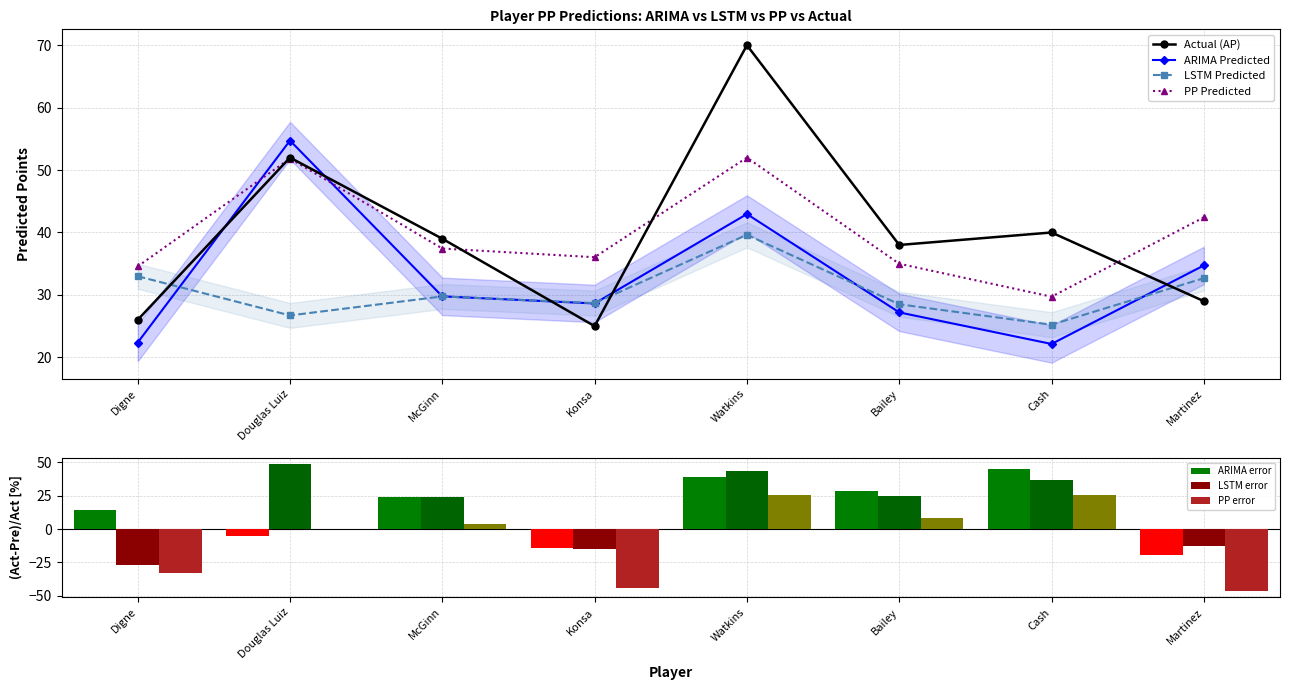

What is the highest value of the AP series?

70.0